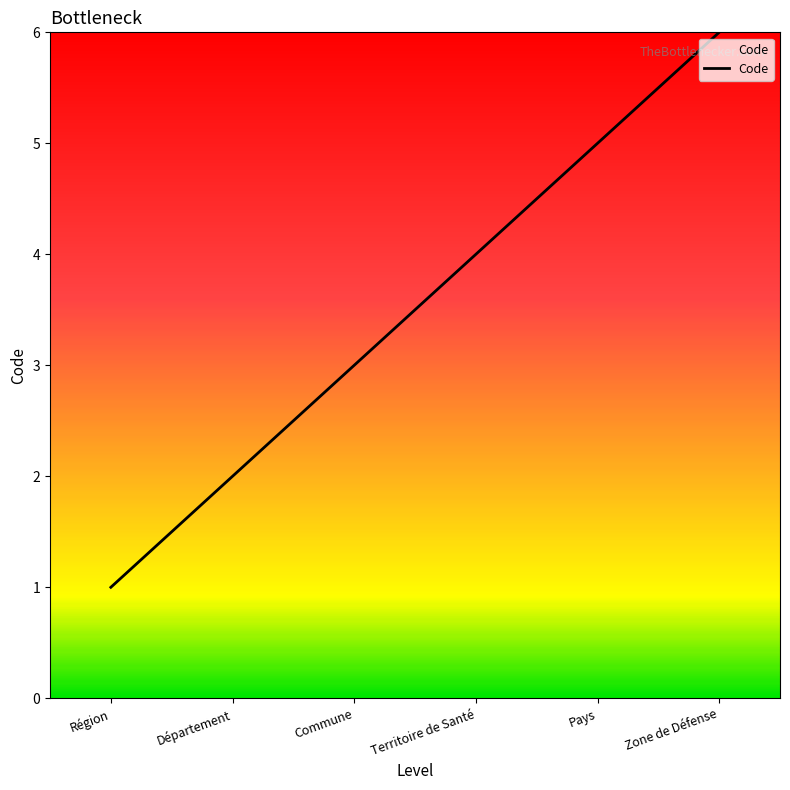

What position from the right is Pays?

2